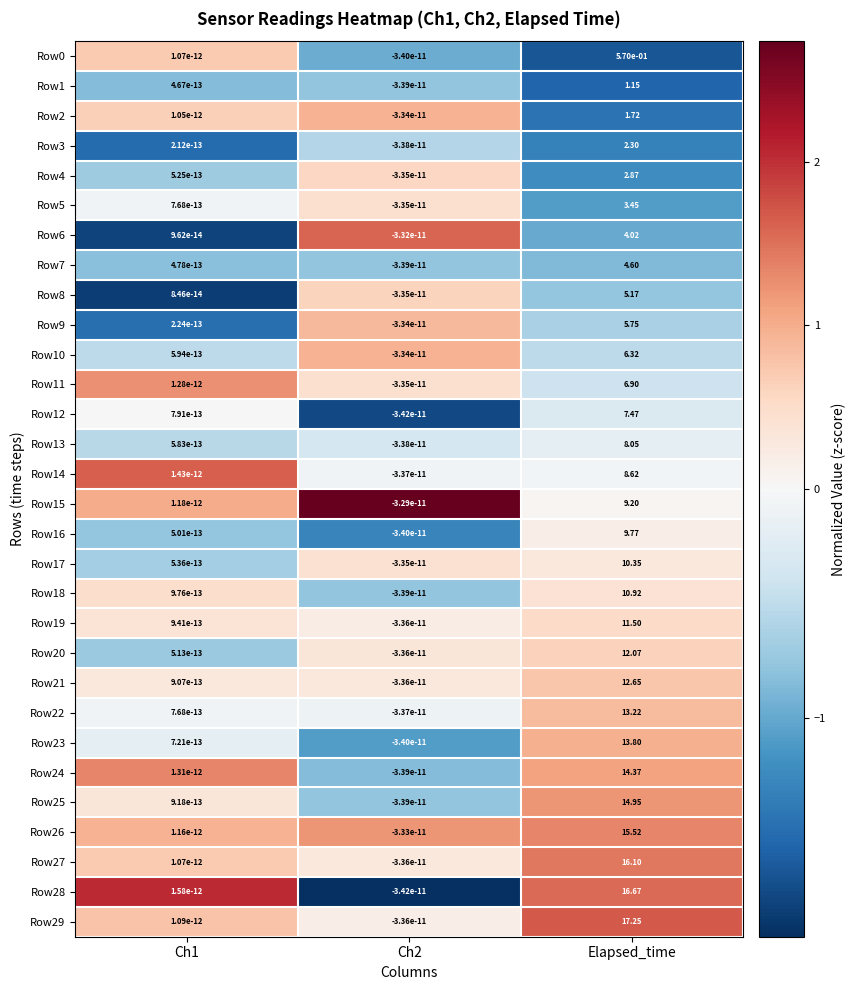

Which category has the highest value in the Row15 series?

Elapsed_time